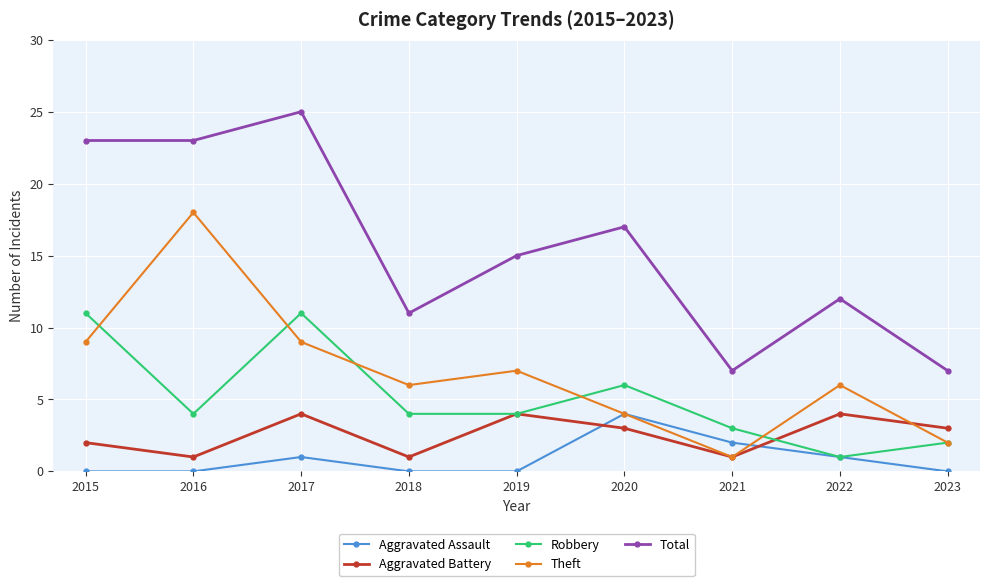

How many values in the Aggravated Battery series are below 3?

4